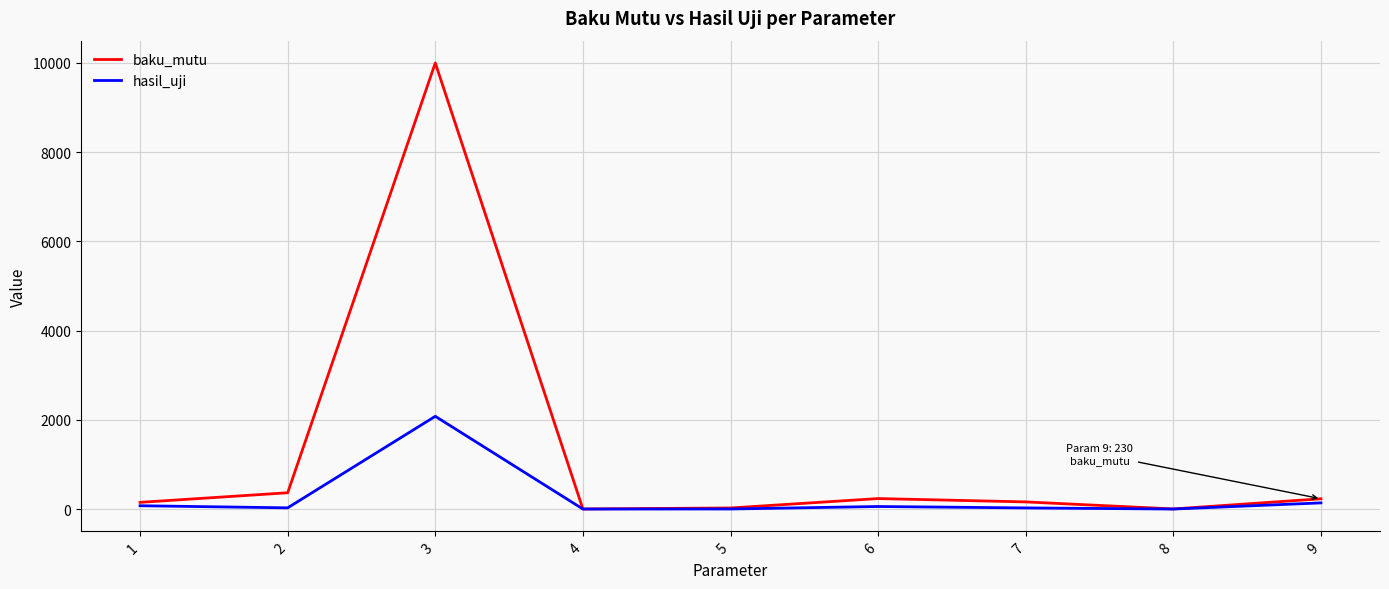

At which category is the sum across all series the highest?

3